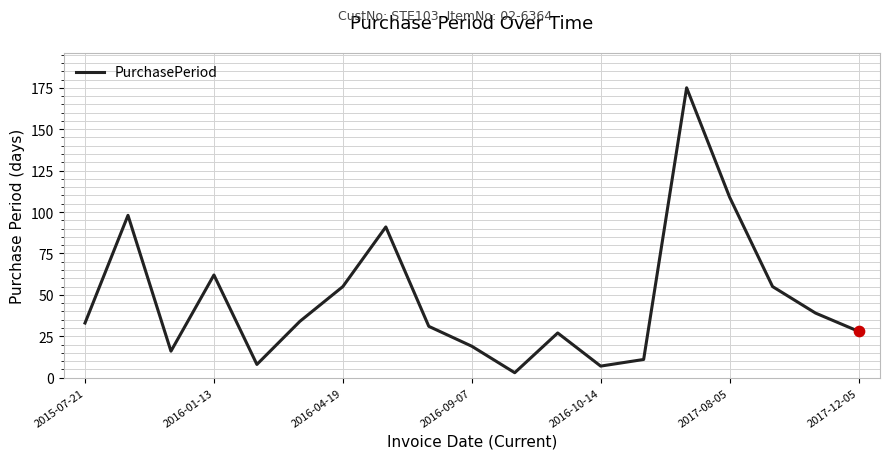

What is the greatest value displayed?

175